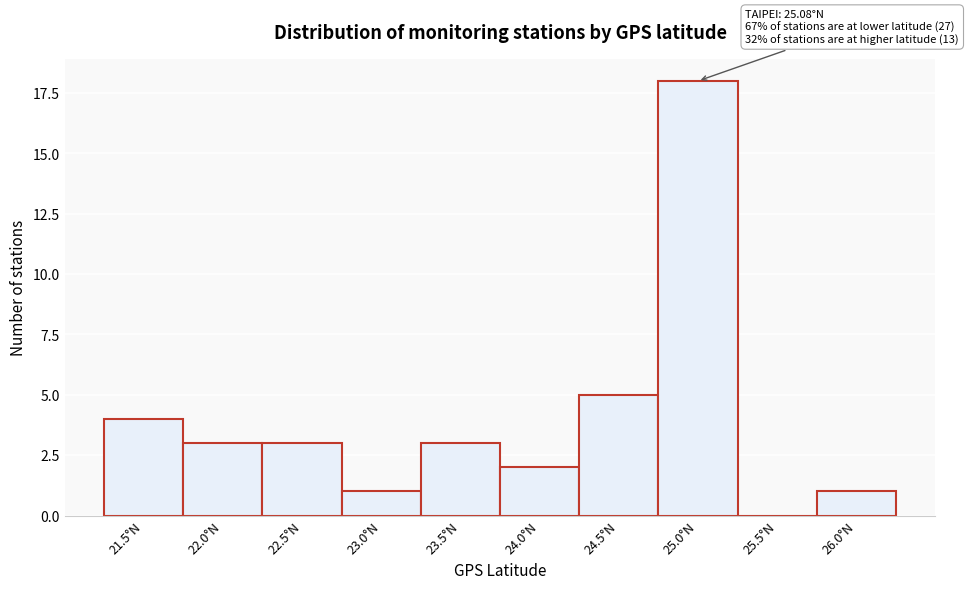

Reading right to left, transcribe all the data shown in this chart.

26.0°N=1	25.5°N=0	25.0°N=18	24.5°N=5	24.0°N=2	23.5°N=3	23.0°N=1	22.5°N=3	22.0°N=3	21.5°N=4